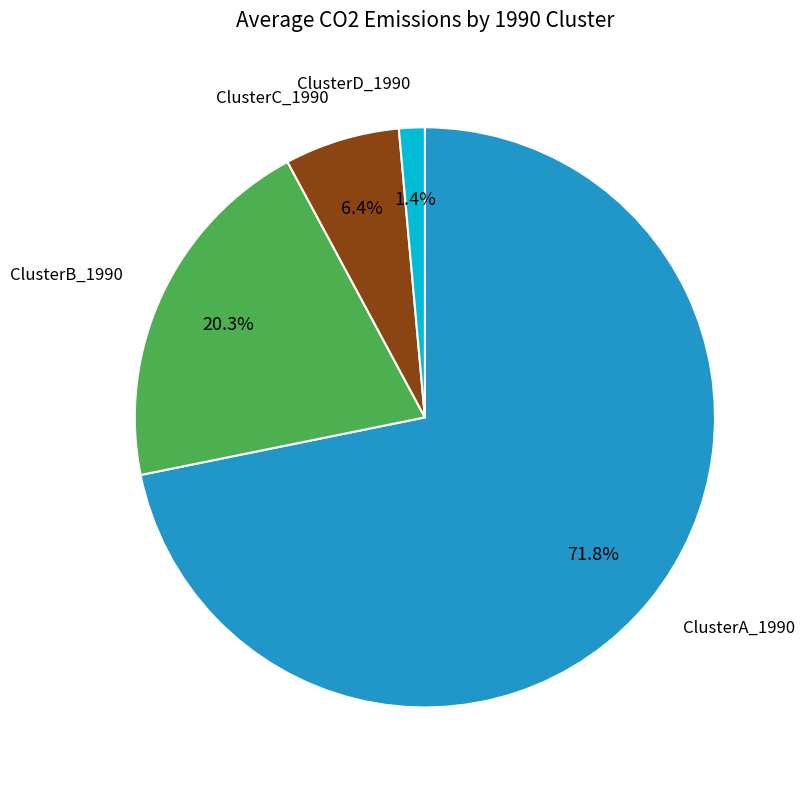

Does any single category account for the majority?

Yes